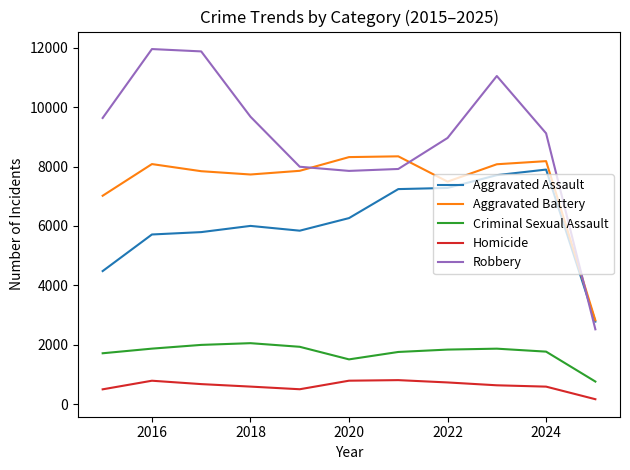

Which series has the widest spread of values?

Robbery